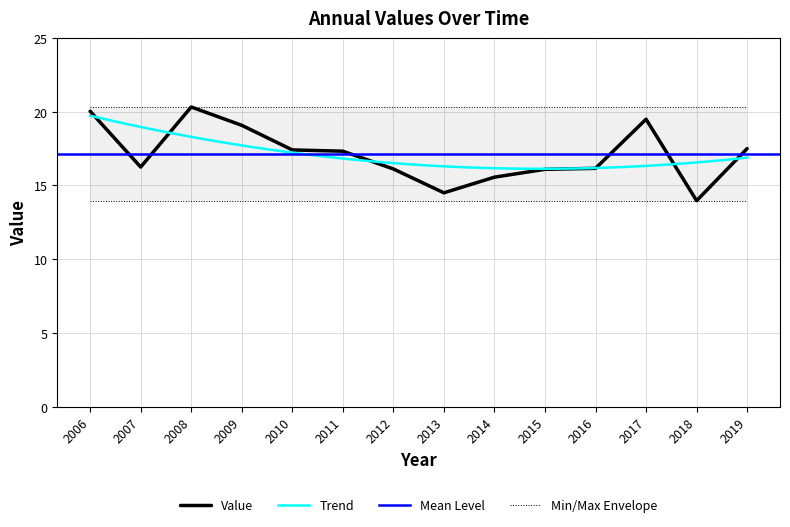

How many data points does each series have?

14